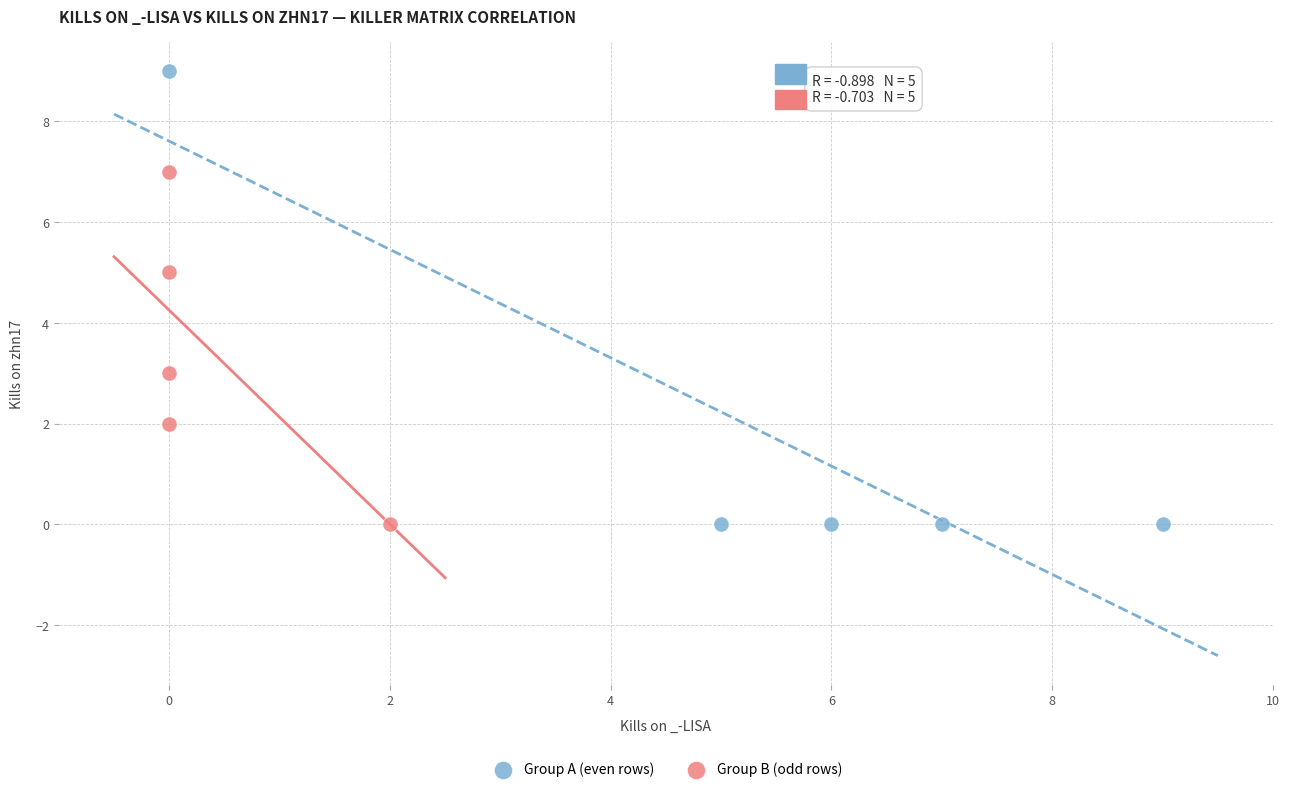

Which series contains the highest Y value?

Group A (even rows)